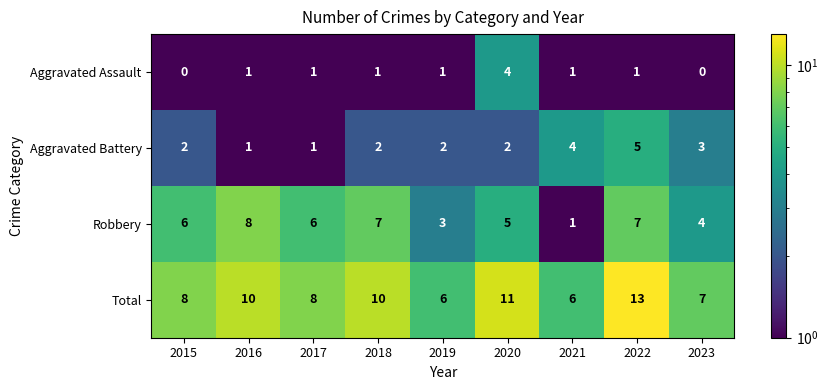

At which category is the sum across all series the highest?

2022